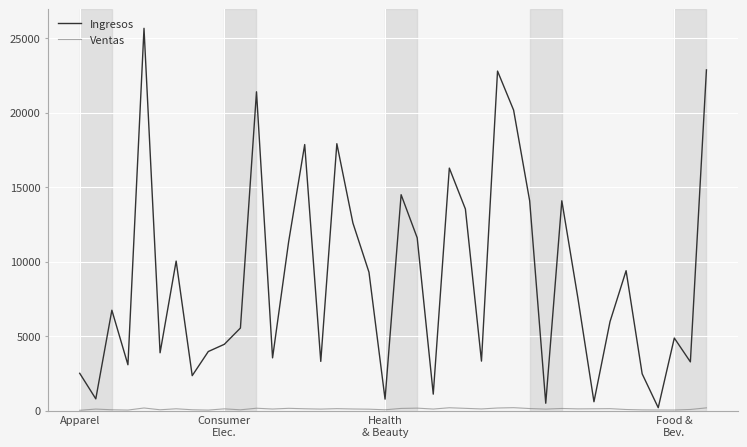

Which series has the widest spread of values?

Ingresos